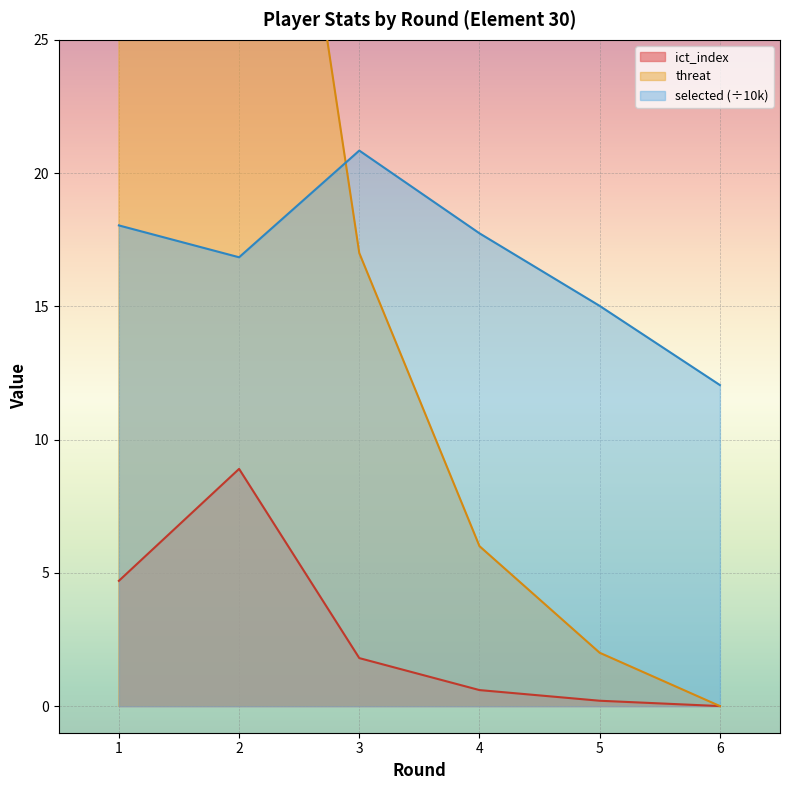

How many categories are shown in the chart?

6